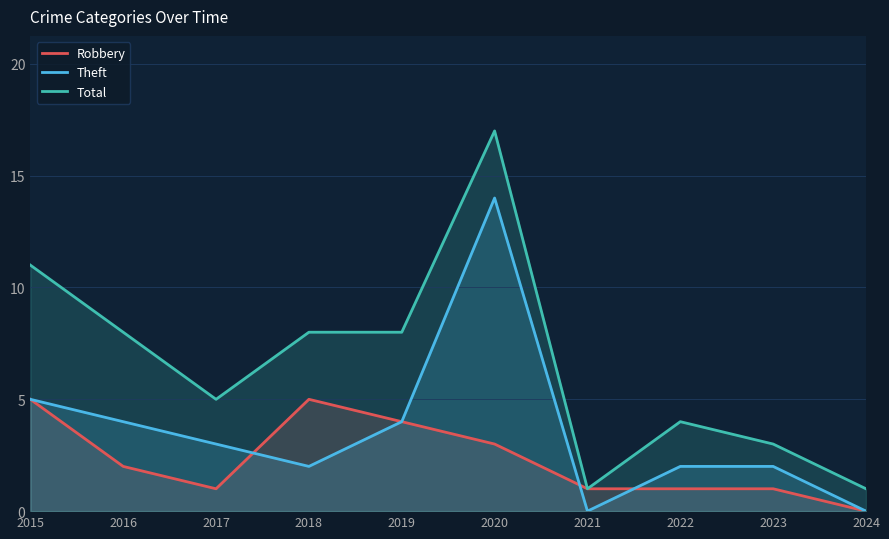

Where is the first local minimum for Total?

2017